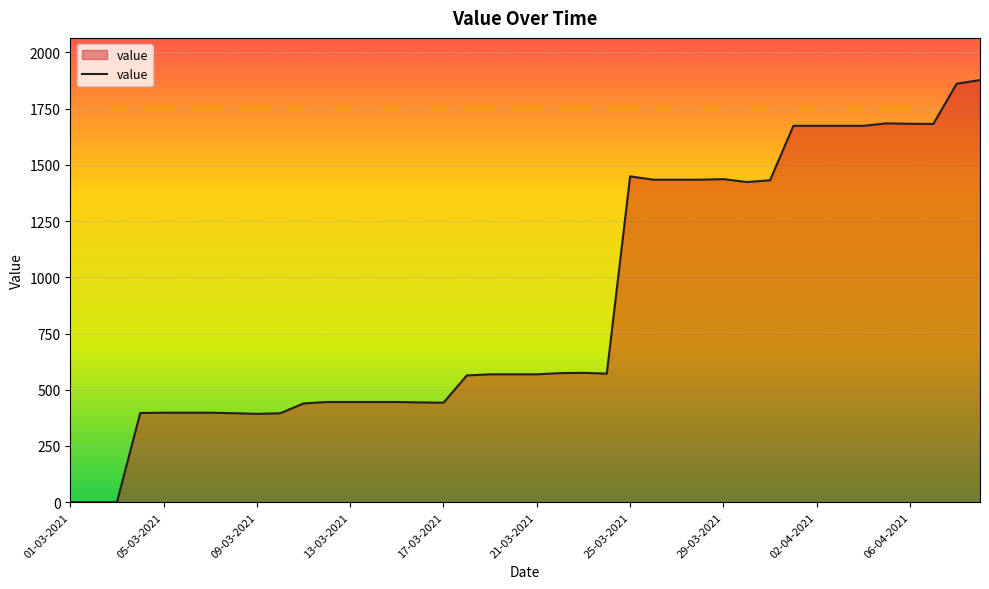

What is the difference between the maximum and minimum values?

1876.9